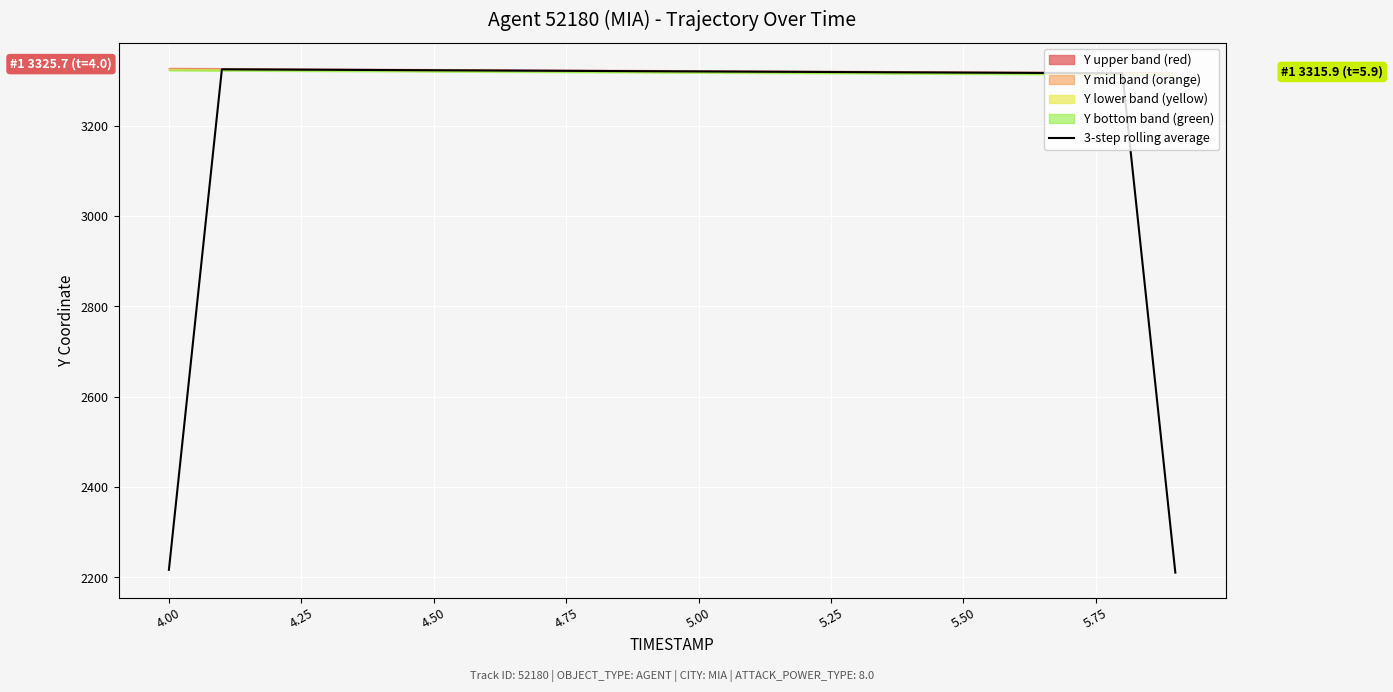

The value of 3-step rolling average at 4.50 is 5262.1. True or false?

False